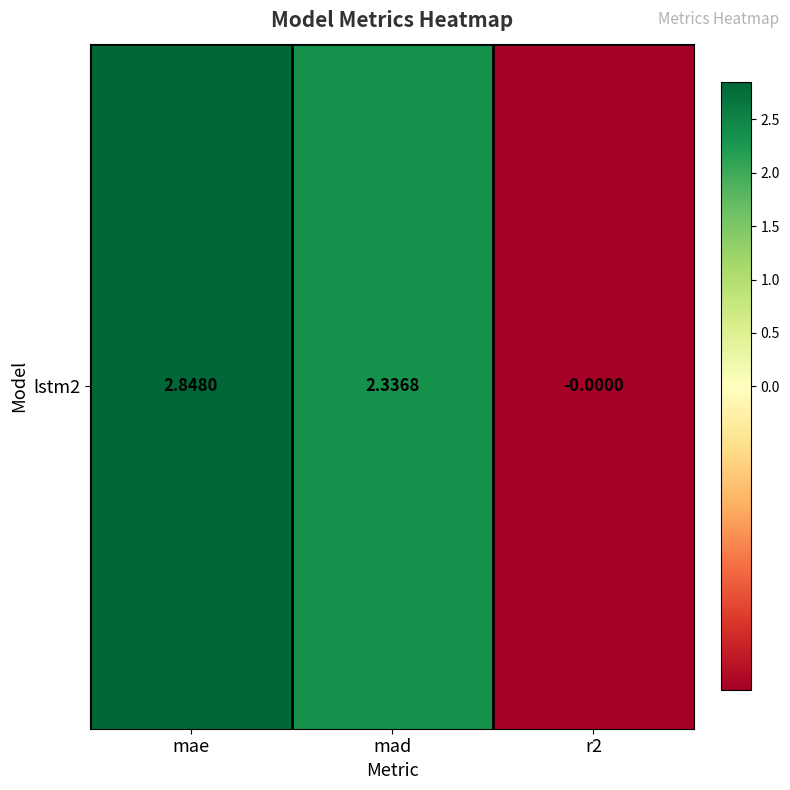

At which category does the chart reach its peak across all series?

mae